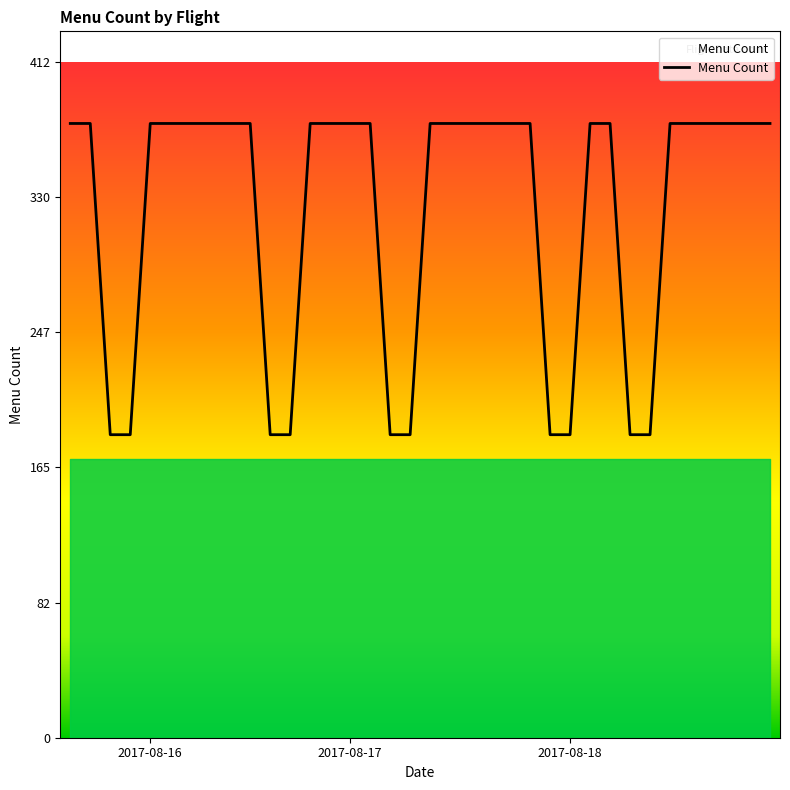

What is the difference between the maximum and minimum values?

190